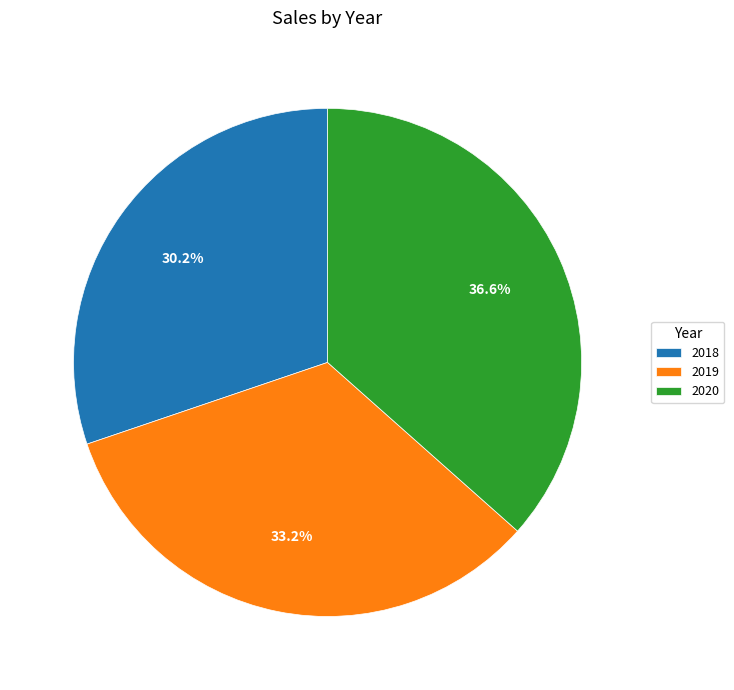

To the nearest percent, what is the average slice percentage?

33%